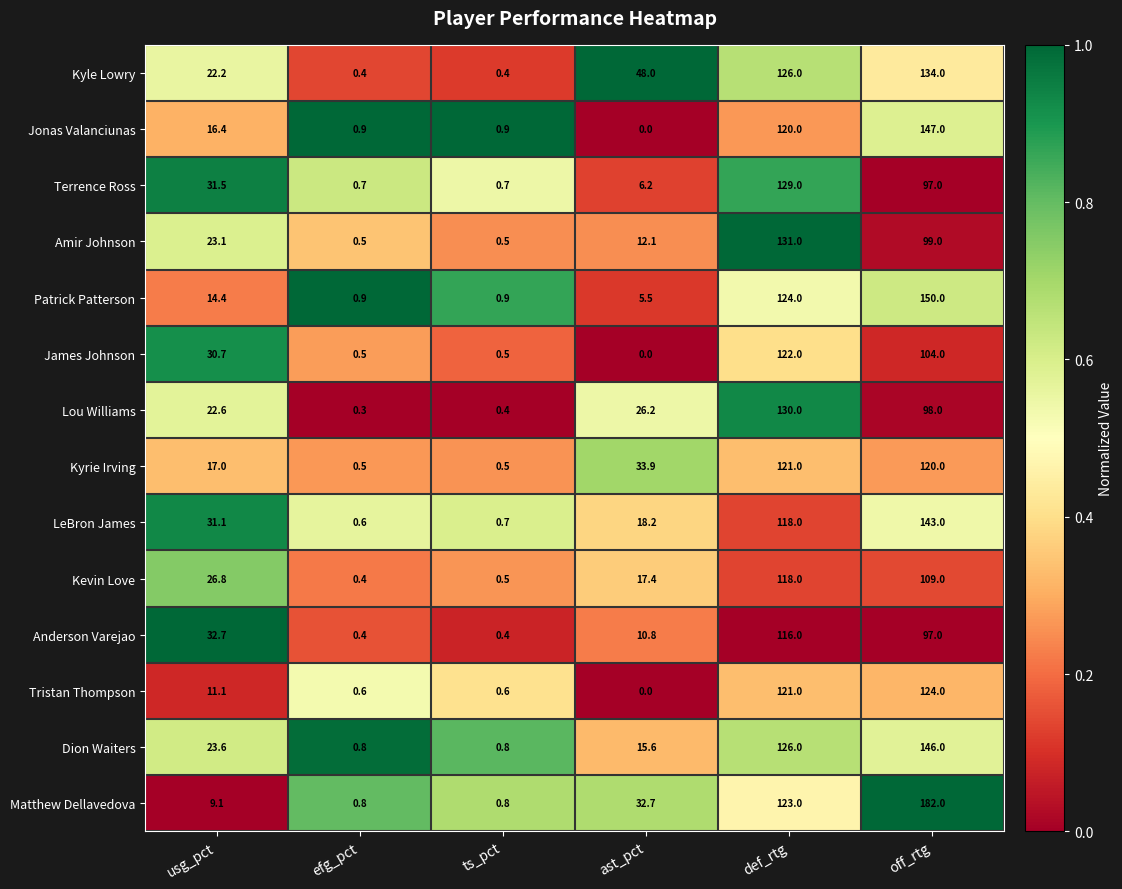

Which category has the highest value across all series?

off_rtg